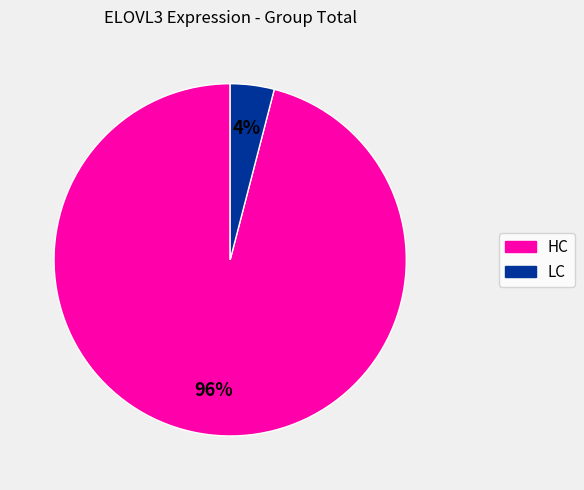

Is there any slice that represents more than half of the pie?

Yes